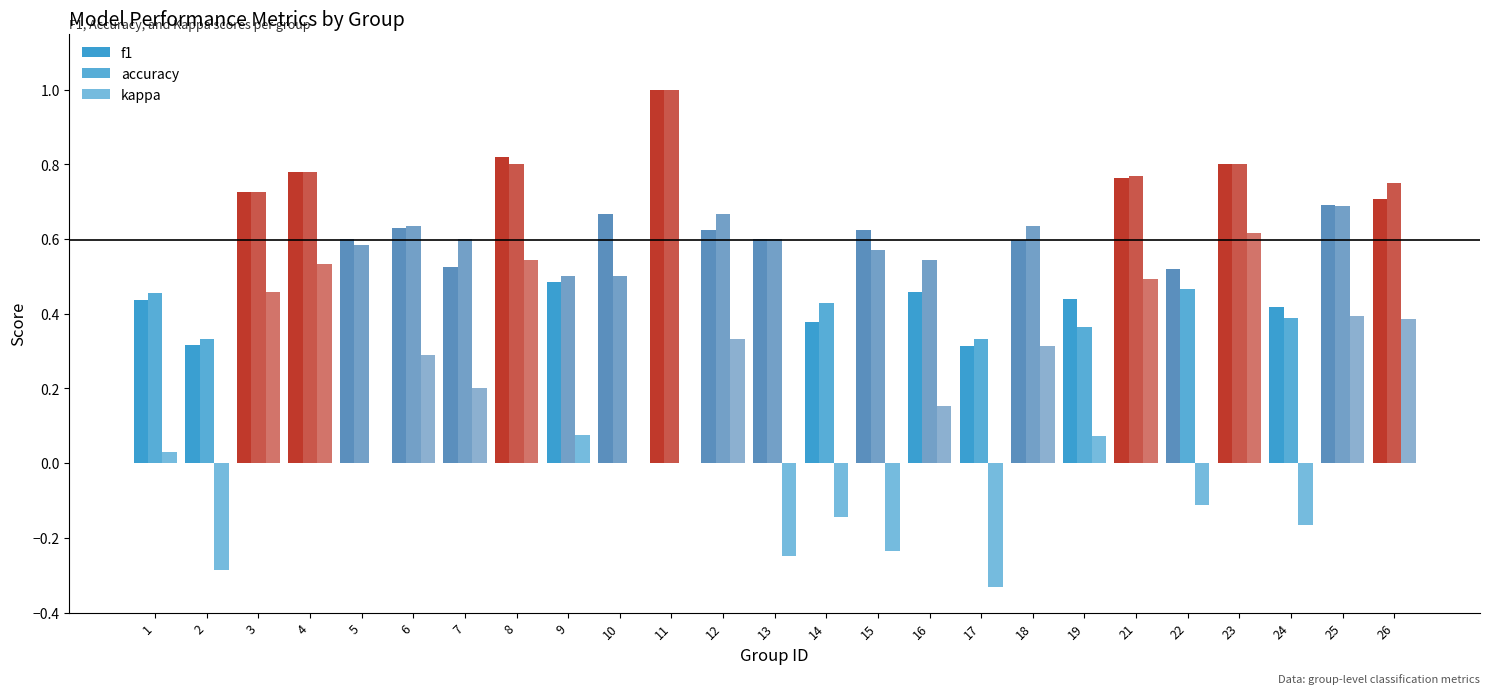

Reading left to right, what are all the values shown in this chart?

f1: 1=0.4	2=0.3	3=0.7	4=0.8	5=0.6	6=0.6	7=0.5	8=0.8	9=0.5	10=0.7	11=1.0	12=0.6	13=0.6	14=0.4	15=0.6	16=0.5	17=0.3	18=0.6	19=0.4	21=0.8	22=0.5	23=0.8	24=0.4	25=0.7	26=0.7
accuracy: 1=0.5	2=0.3	3=0.7	4=0.8	5=0.6	6=0.6	7=0.6	8=0.8	9=0.5	10=0.5	11=1.0	12=0.7	13=0.6	14=0.4	15=0.6	16=0.5	17=0.3	18=0.6	19=0.4	21=0.8	22=0.5	23=0.8	24=0.4	25=0.7	26=0.8
kappa: 1=0.0	2=-0.3	3=0.5	4=0.5	5=0.0	6=0.3	7=0.2	8=0.5	9=0.1	10=0.0	11=0.0	12=0.3	13=-0.2	14=-0.1	15=-0.2	16=0.2	17=-0.3	18=0.3	19=0.1	21=0.5	22=-0.1	23=0.6	24=-0.2	25=0.4	26=0.4